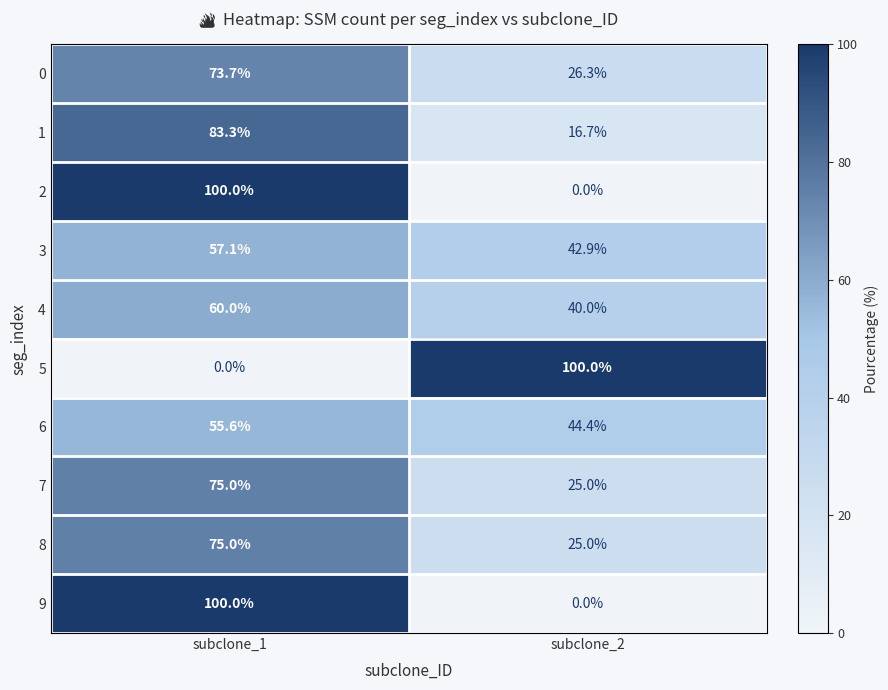

The value of 6 at subclone_2 is 74.1. True or false?

False